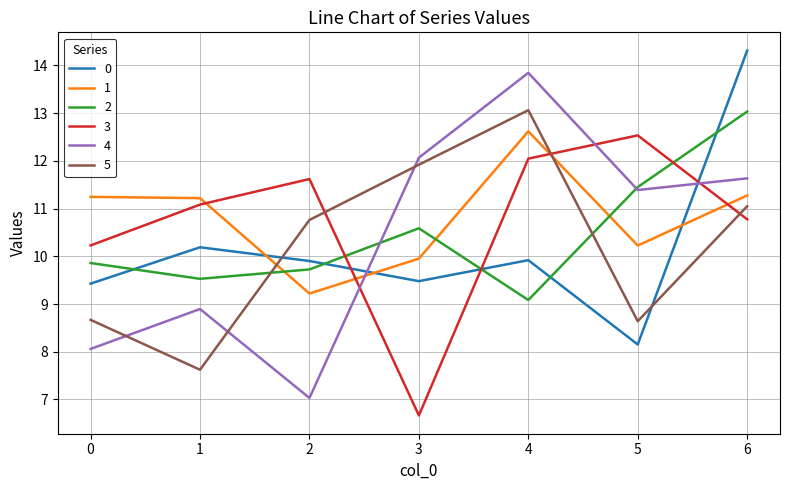

At which category is the sum across all series the highest?

6